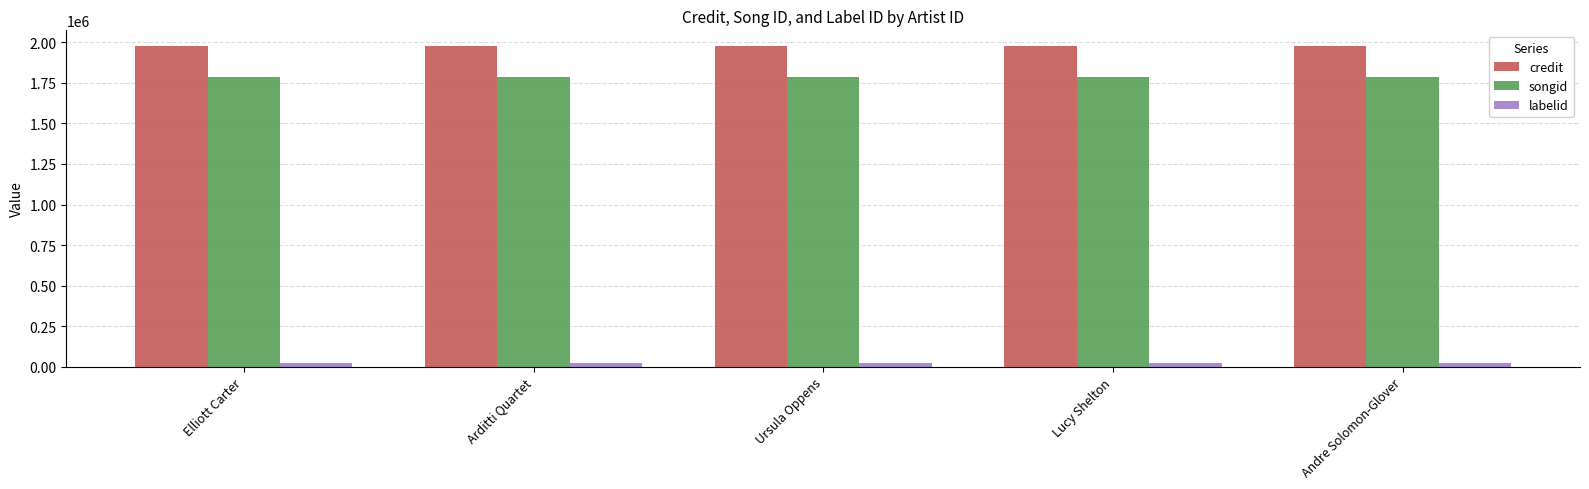

Read the credit value at Ursula Oppens.

1975984